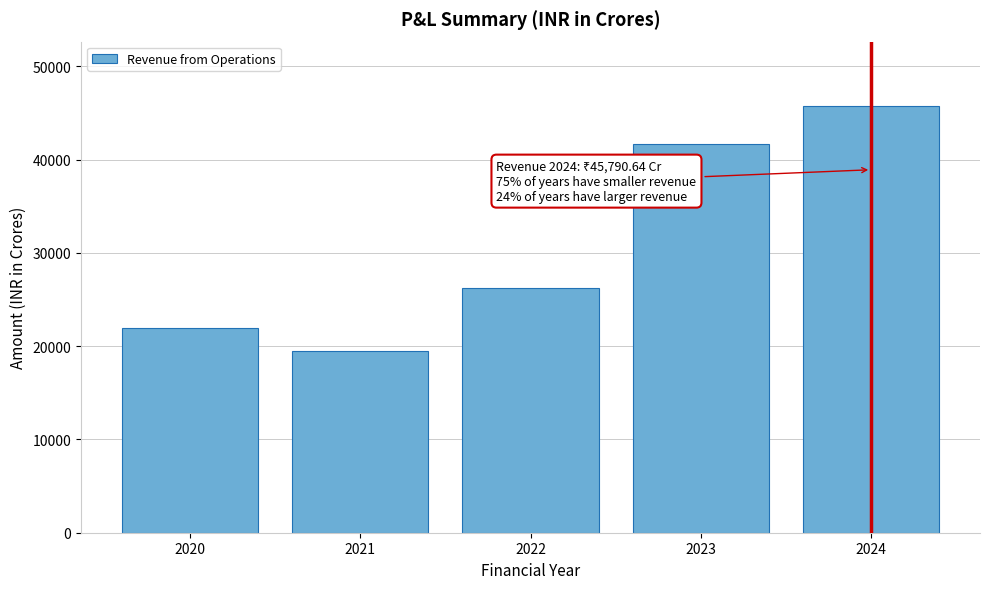

Reading left to right, what are all the values shown in this chart?

21951.3	19454.1	26237.2	41672.6	45790.6